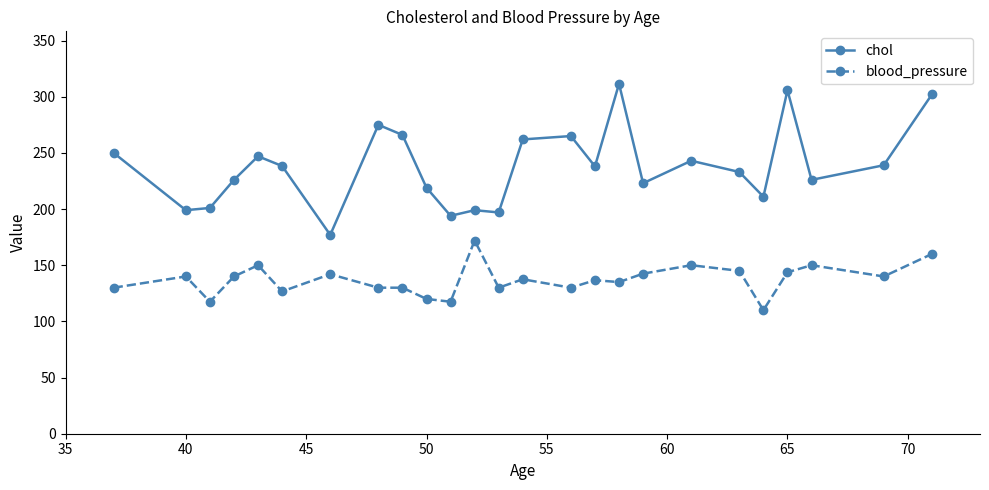

What is the average value of the blood_pressure series?

137.0